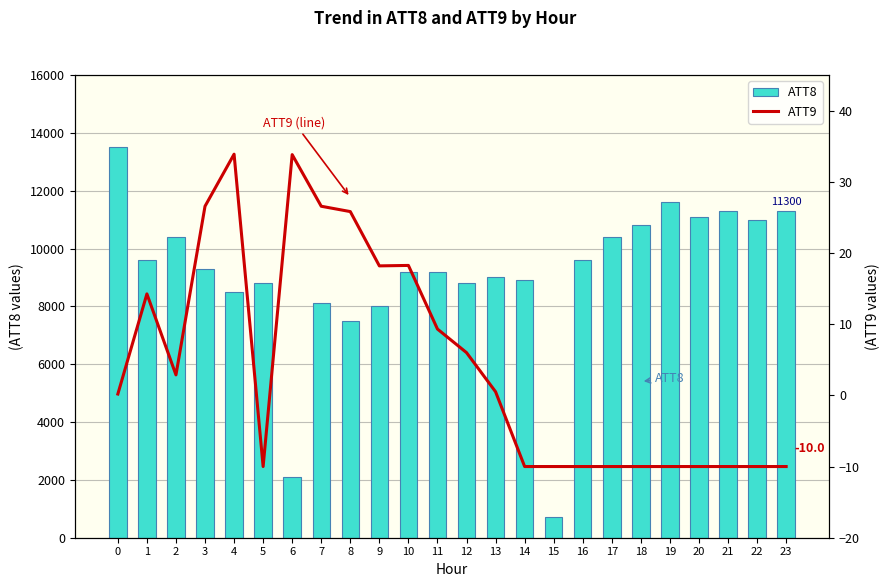

What is the total value across all series at 23?

11290.0